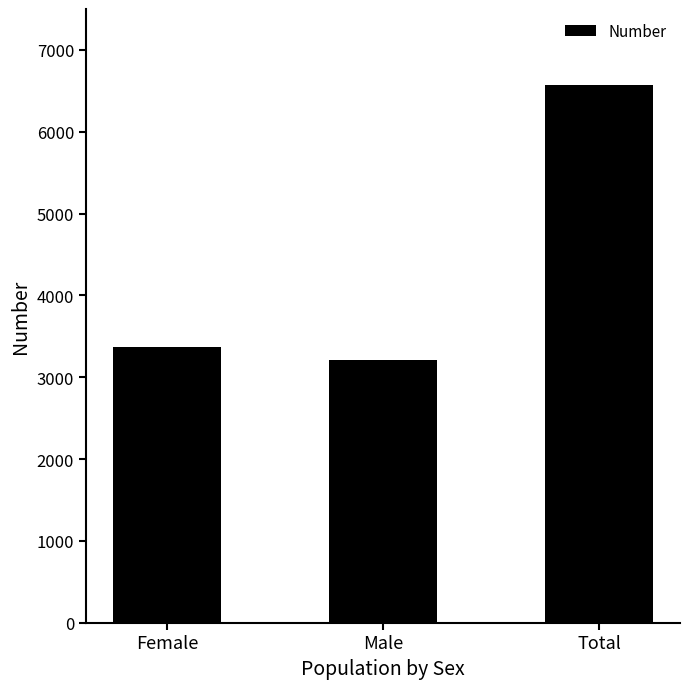

Are the bars horizontal?

No